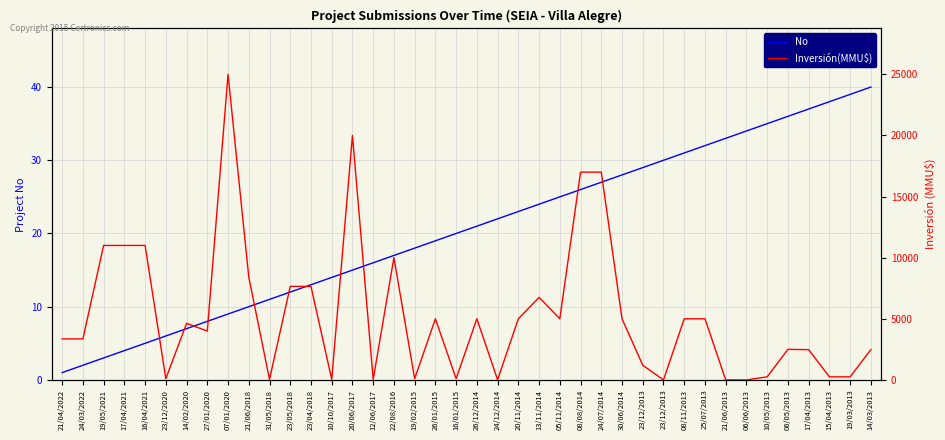

Which series ends up on top after the final intersection of Inversión(MMU$) and No?

Inversión(MMU$)